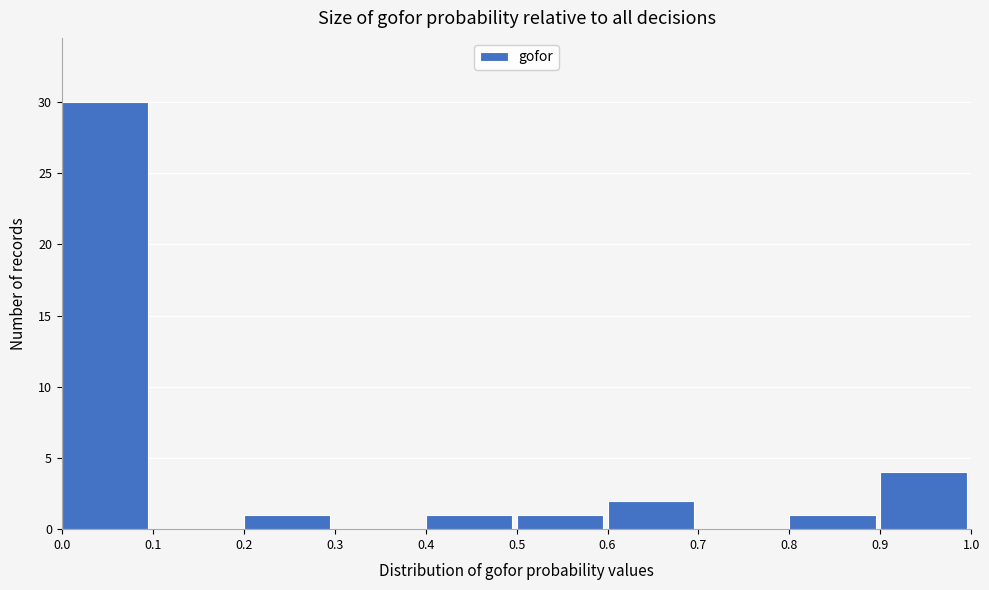

Over which range of the x-axis is the bar tallest?

0.0 to 0.1